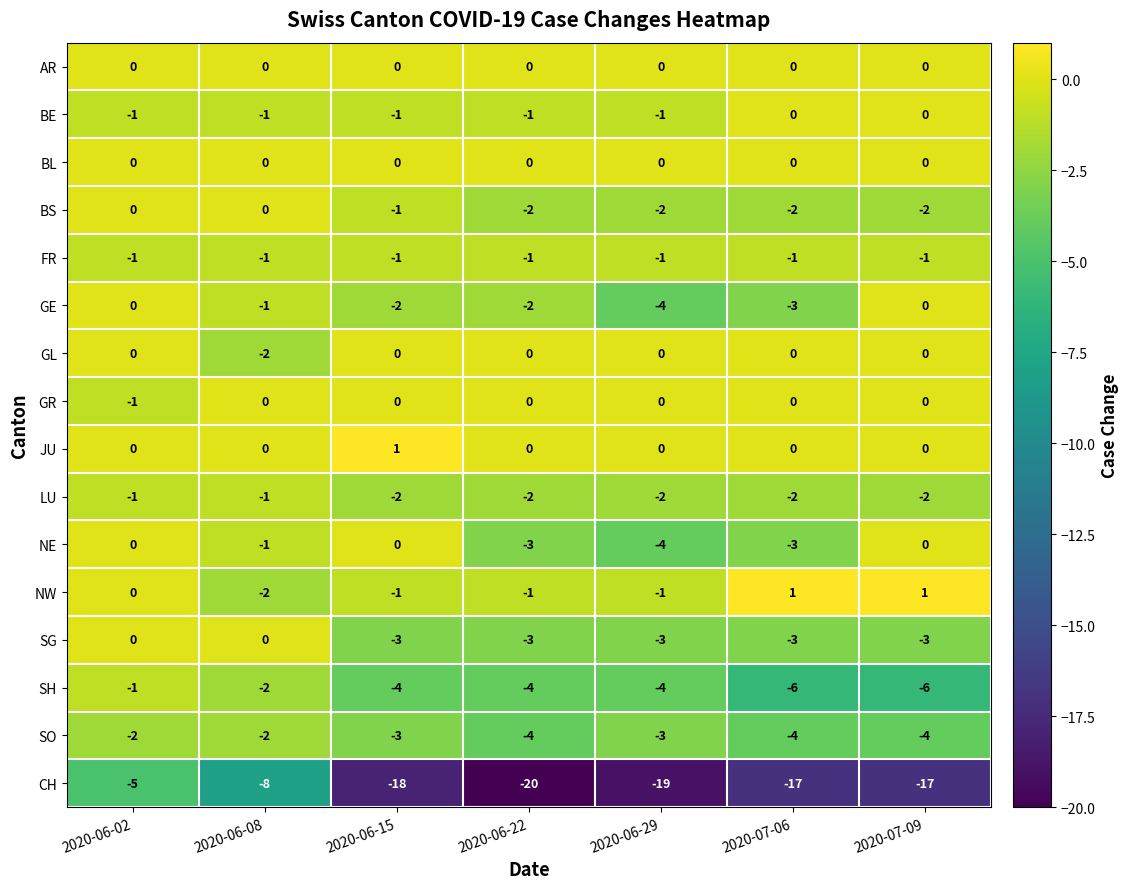

Which series has the largest total across all categories?

JU